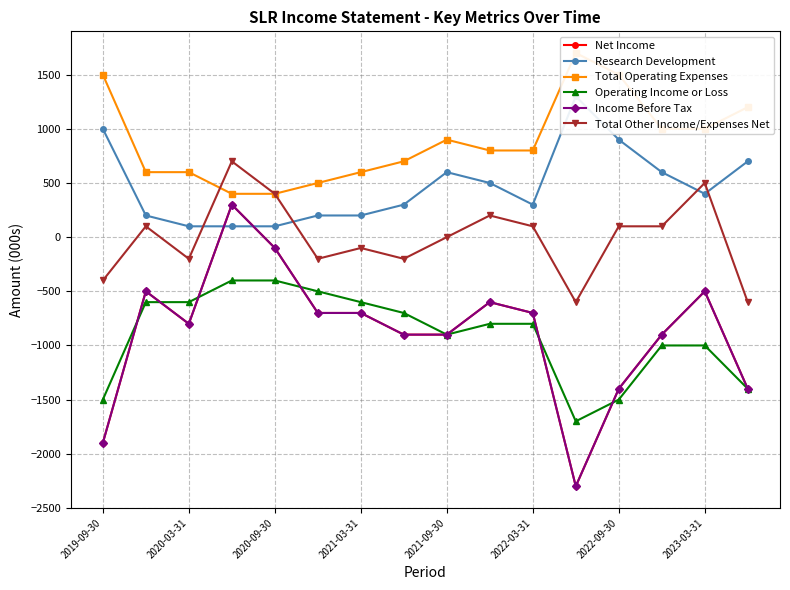

Between 2021-03-31 and 9, which is larger?

2021-03-31